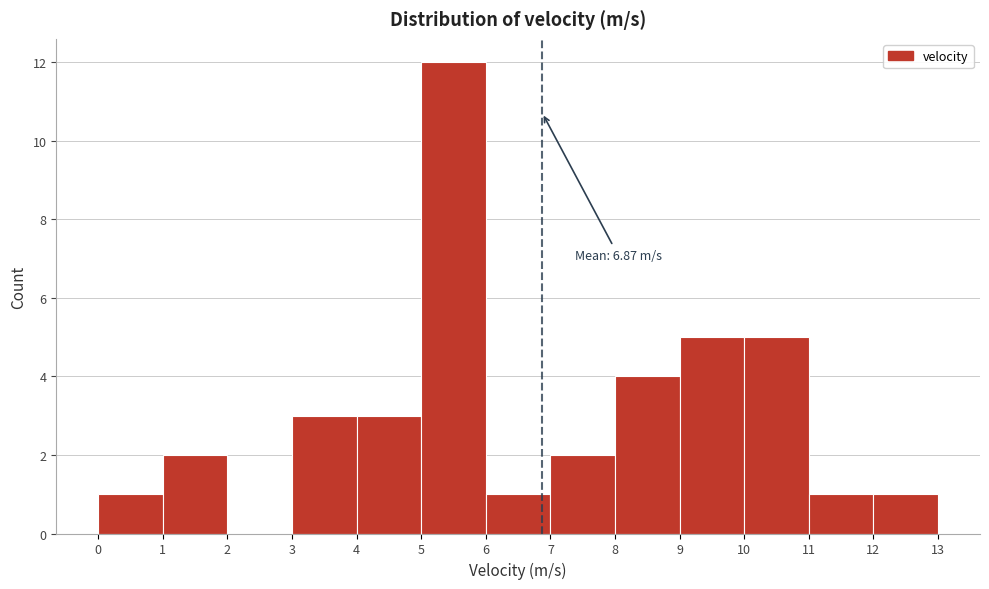

Which range on the x-axis has the tallest bar?

5 to 6